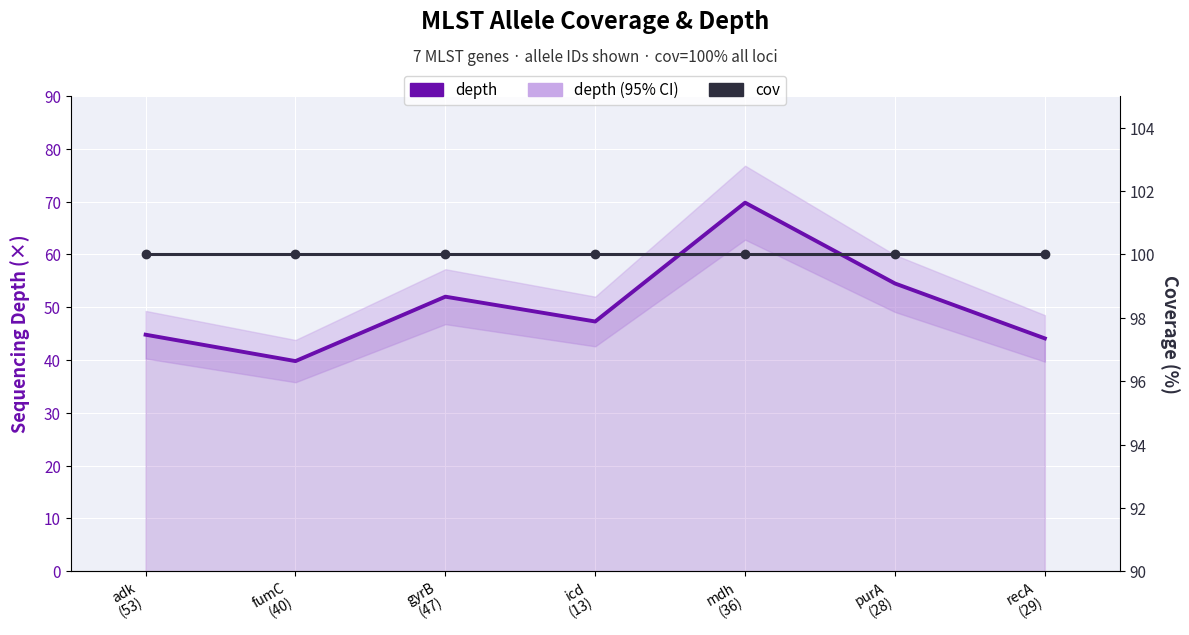

Rank the categories by depth value from highest to lowest.

mdh
(36), purA
(28), gyrB
(47), icd
(13), adk
(53), recA
(29), fumC
(40)